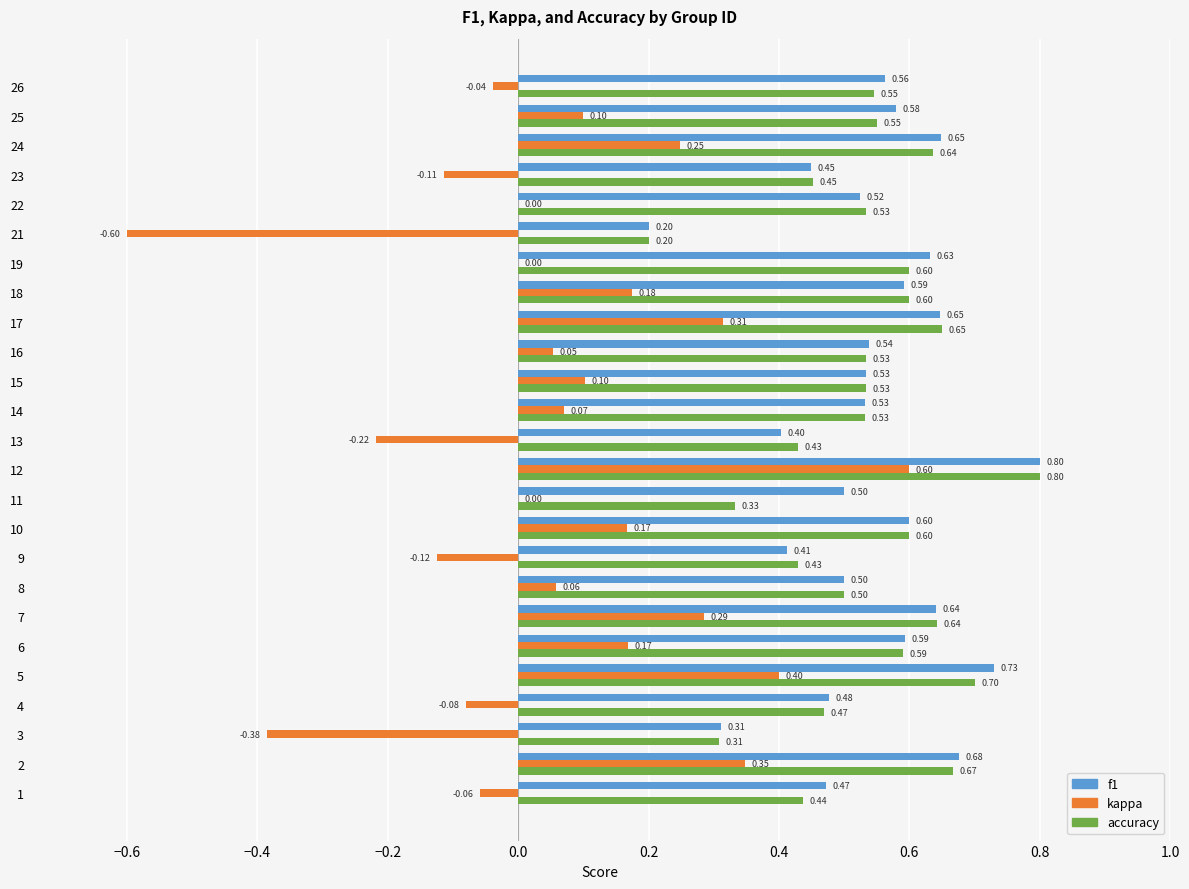

Which series has the largest total across all categories?

f1